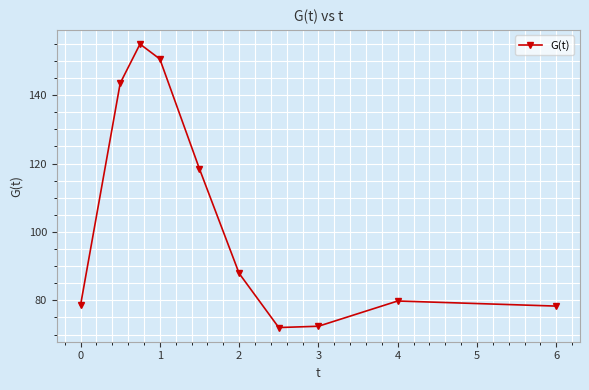

How many points are lower than both their immediate neighbors (excluding endpoints)?

1